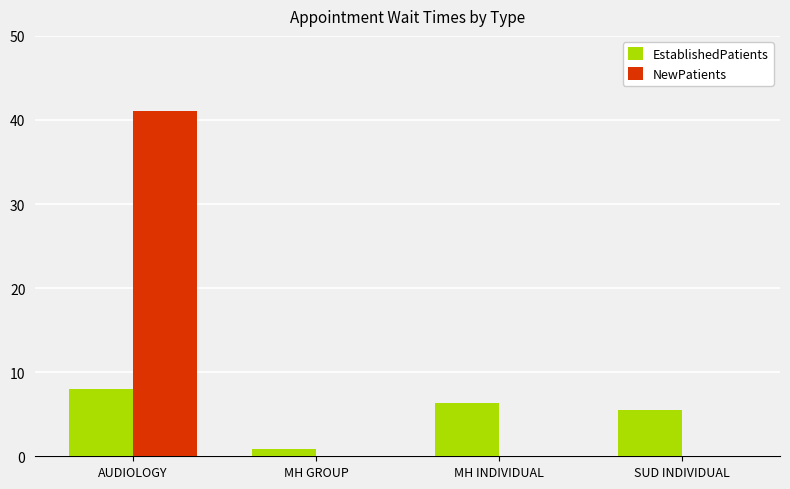

What is the total value across all series at AUDIOLOGY?

49.1